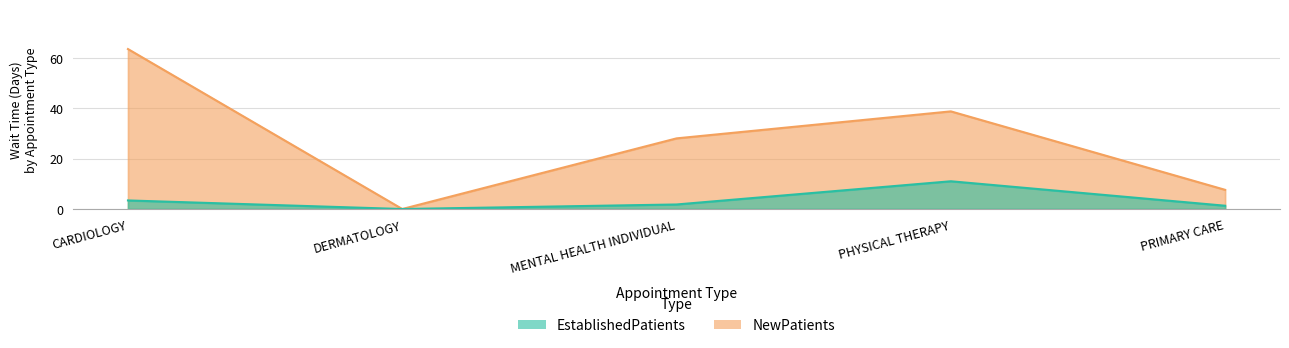

How many data points in NewPatients are above 28?

2